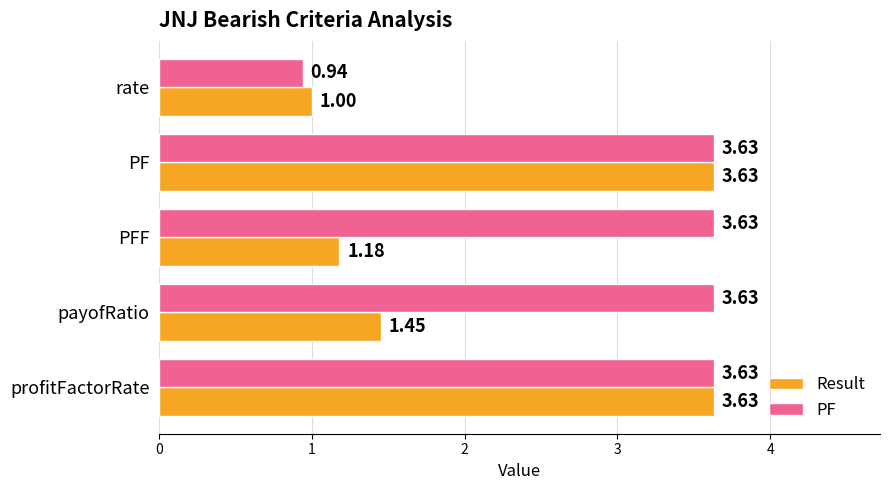

What is the average value of the Result series?

2.2